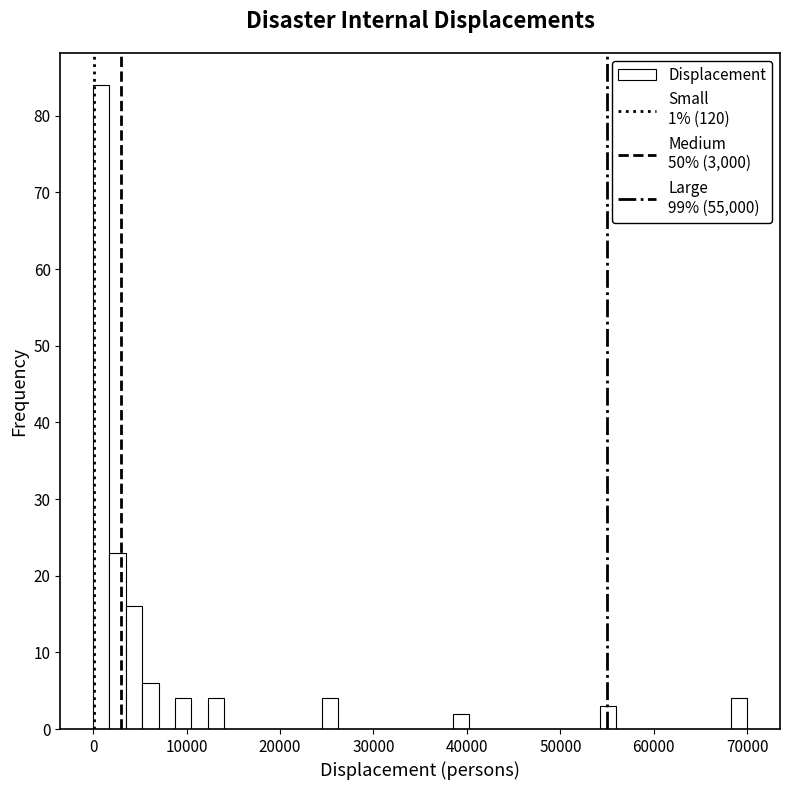

Read against the x-axis, roughly where is the centre of the tallest bar?

1000